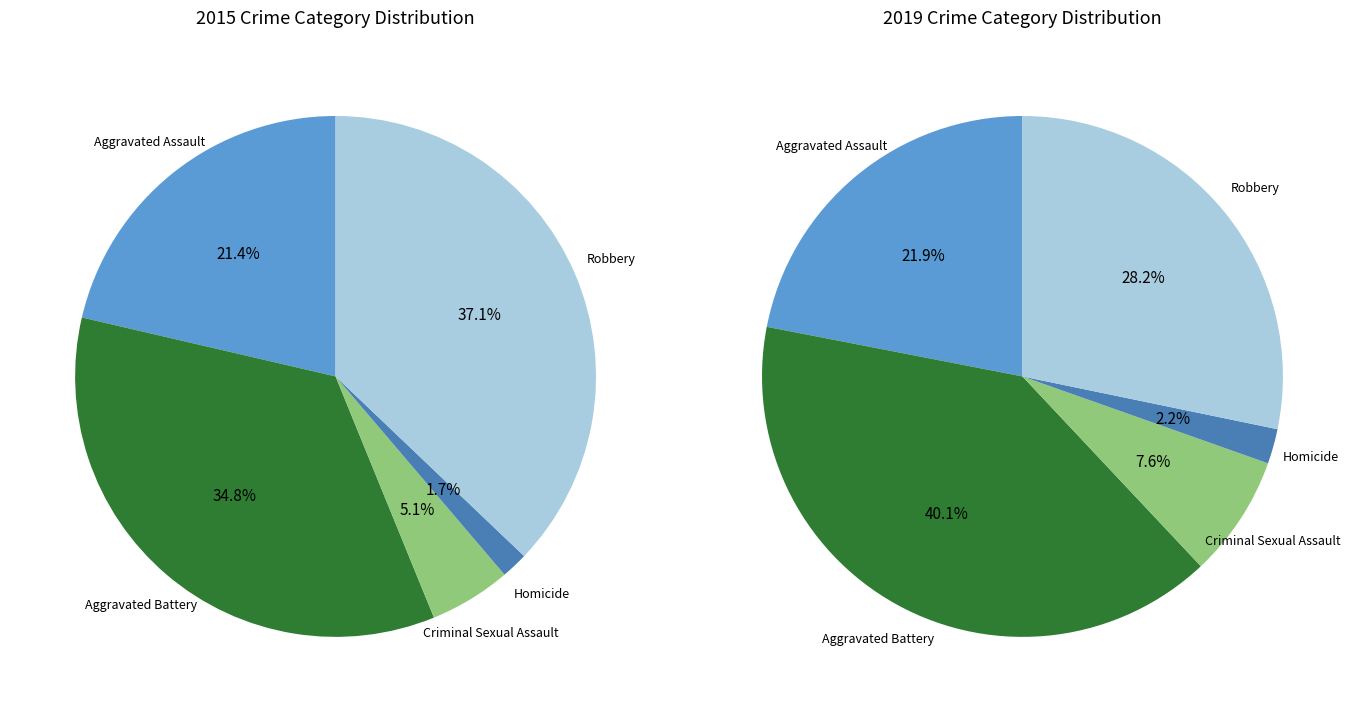

To the nearest percent, what is the difference between the Homicide and Criminal Sexual Assault slice percentages?

3%